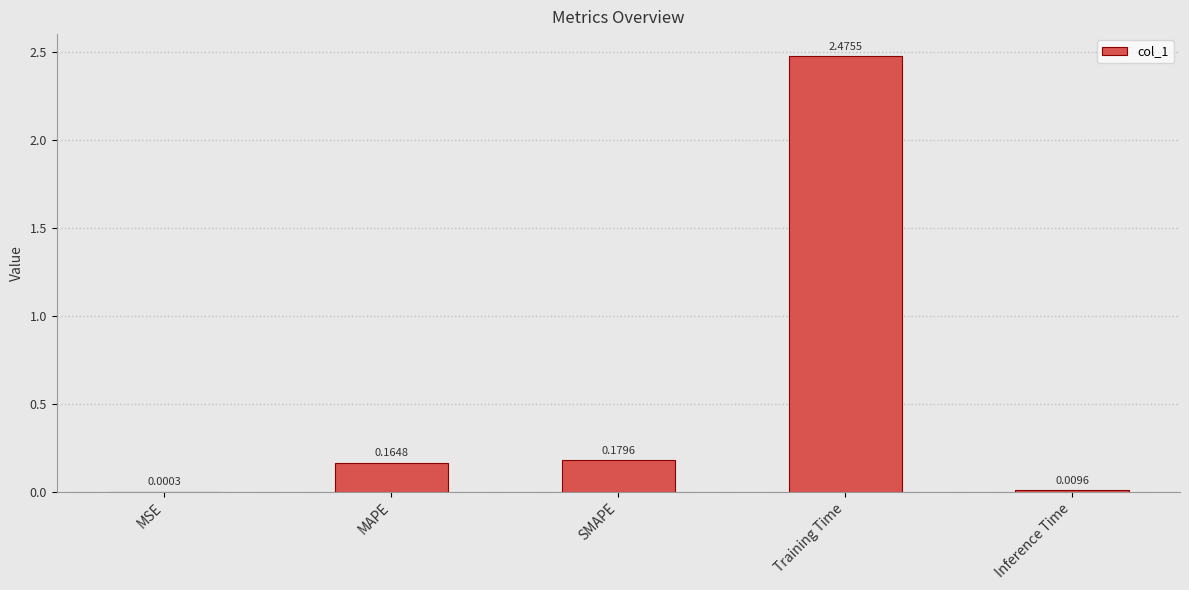

Count the number of categories in the chart.

5